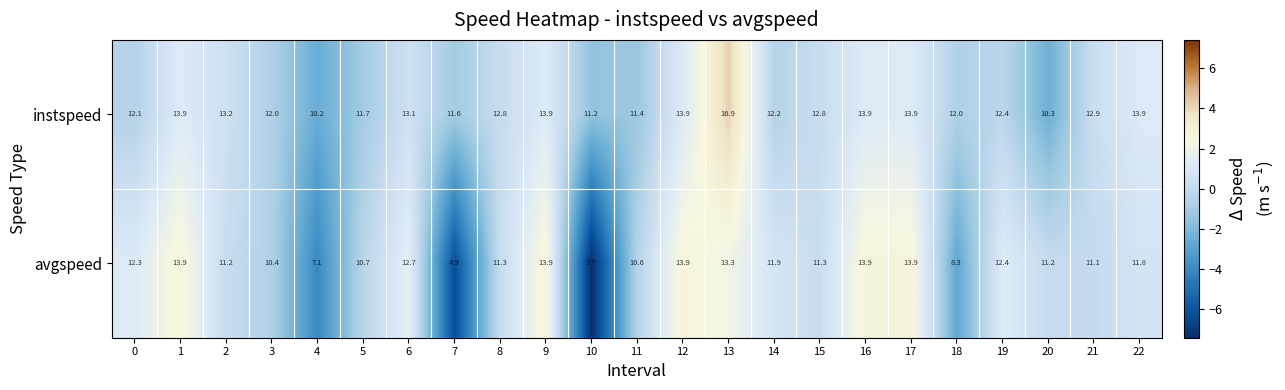

How many categories are shown in the chart?

23